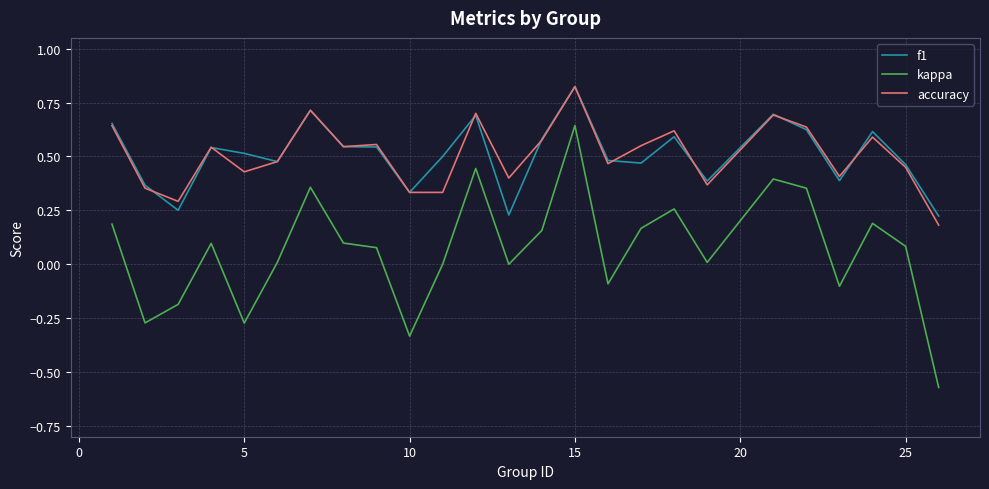

True or false: kappa and f1 cross at least once.

False